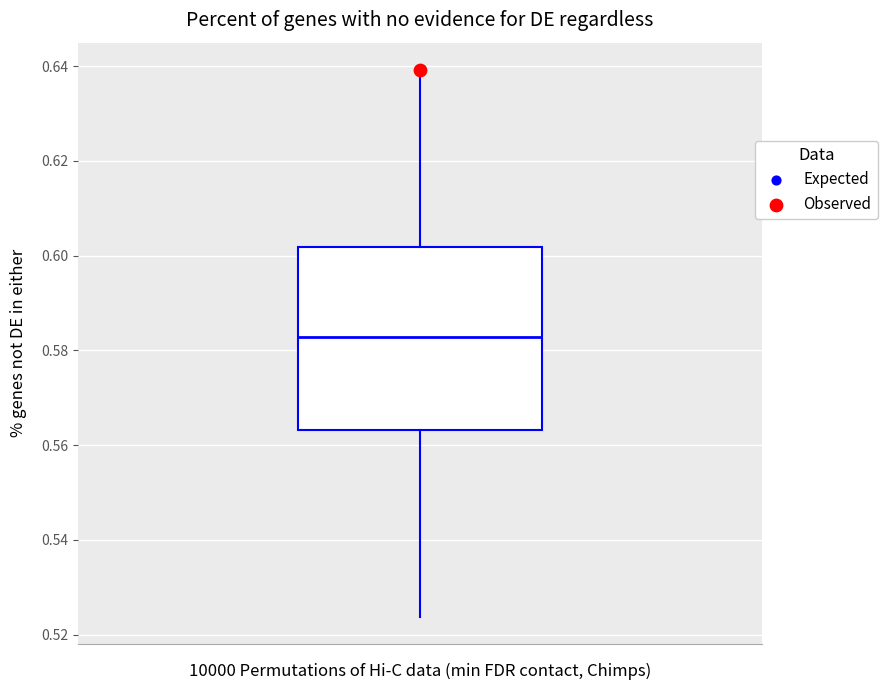

Where is the lower edge of the box on the y-axis? The values are not printed on the chart, so give them approximately, as read against the axis.

0.564